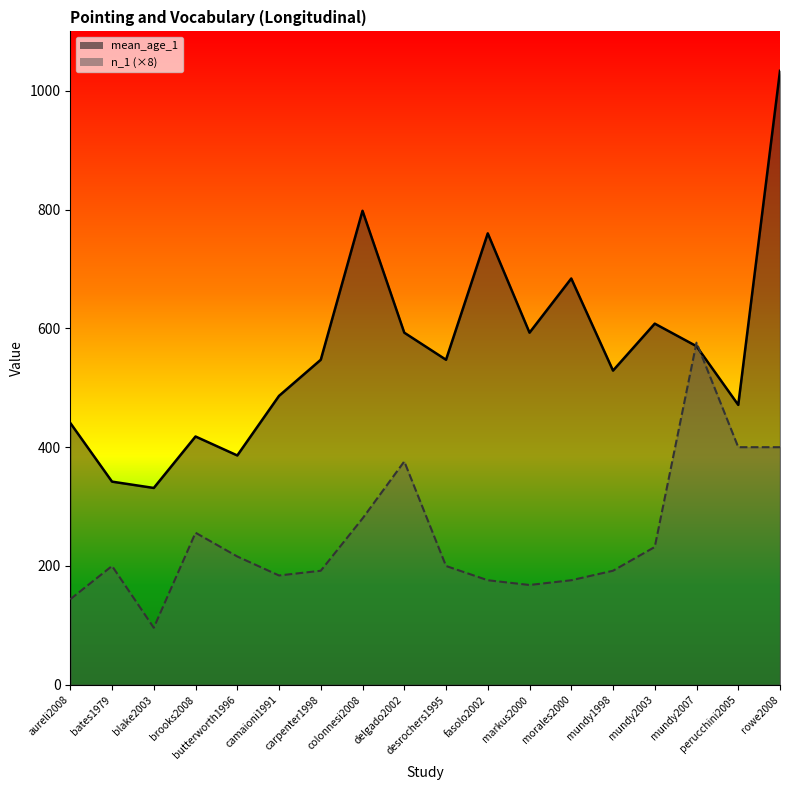

Between aureli2008 and markus2000, which series saw the biggest shift?

mean_age_1_line